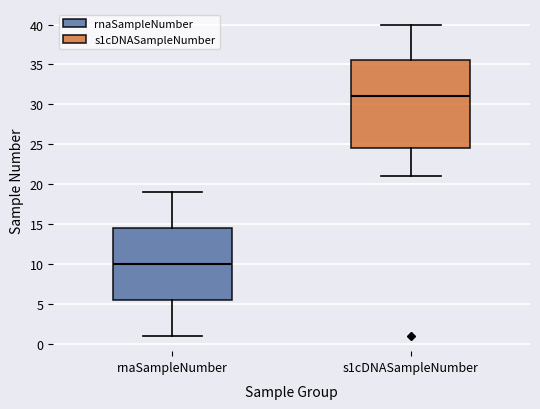

Which box's median line is the highest?

s1cDNASampleNumber